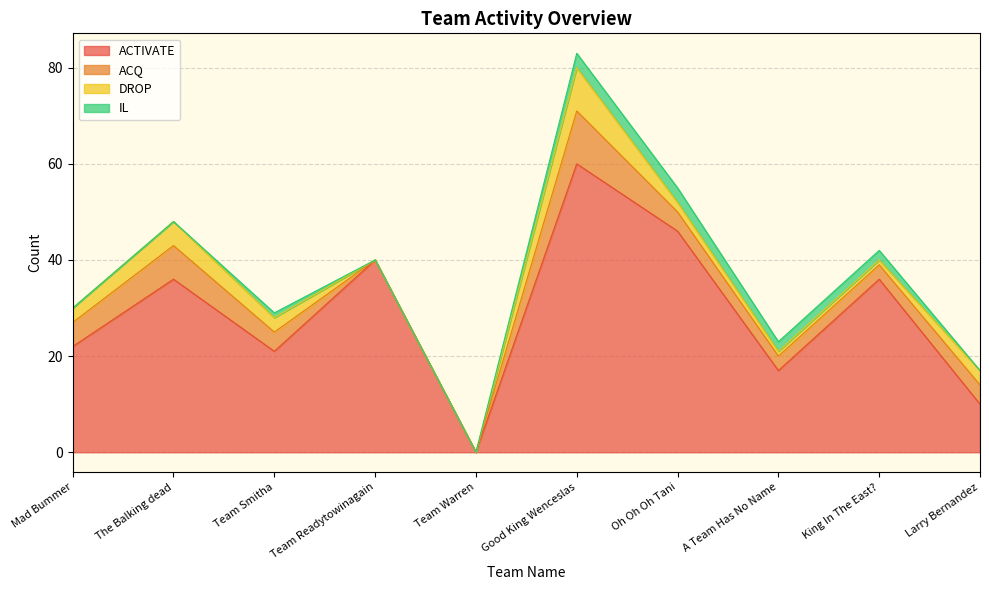

What is the difference between the maximum and minimum values in the ACTIVATE series?

60